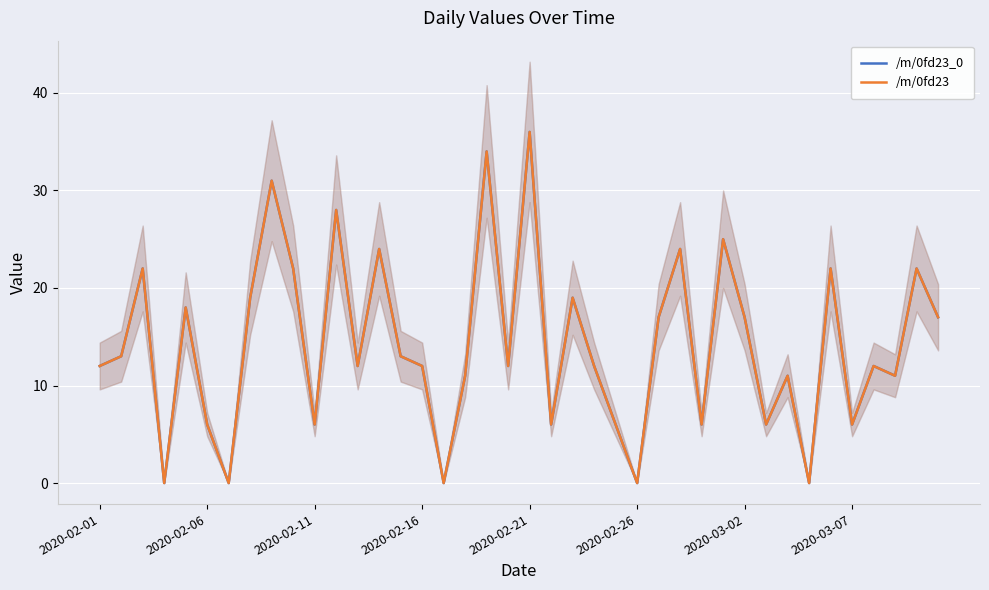

What is the difference between the second highest and second lowest values in the /m/0fd23_0 series?

34